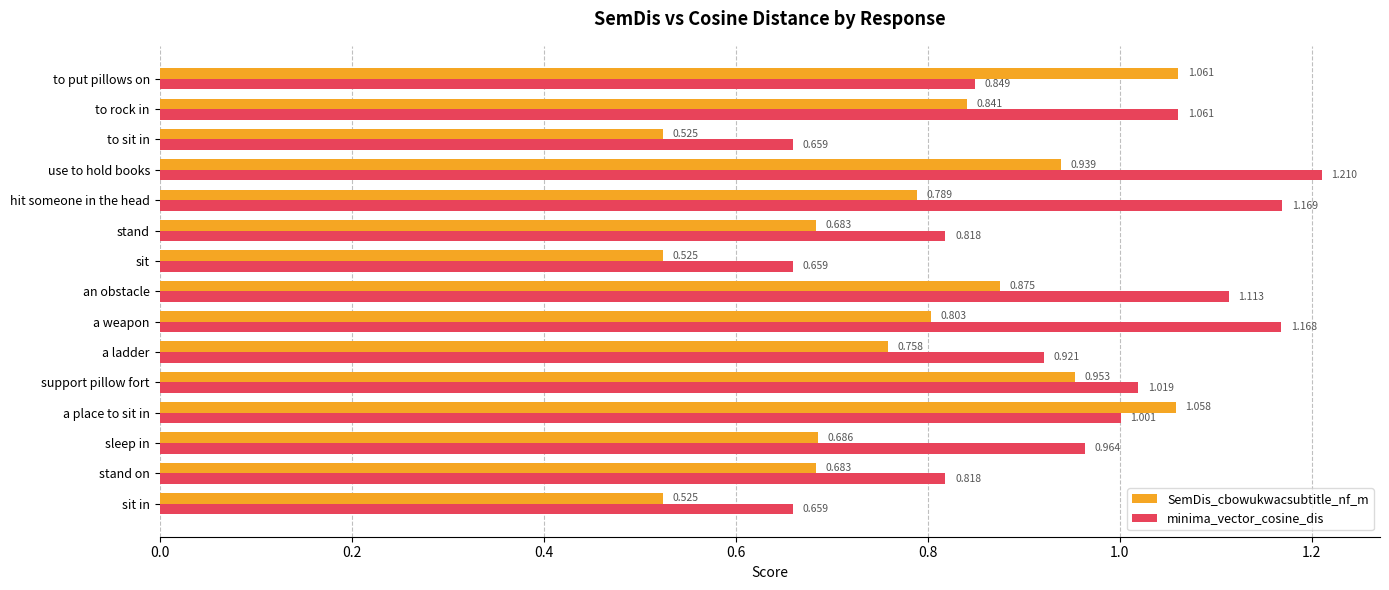

Which series has the largest range (max minus min)?

minima_vector_cosine_dis